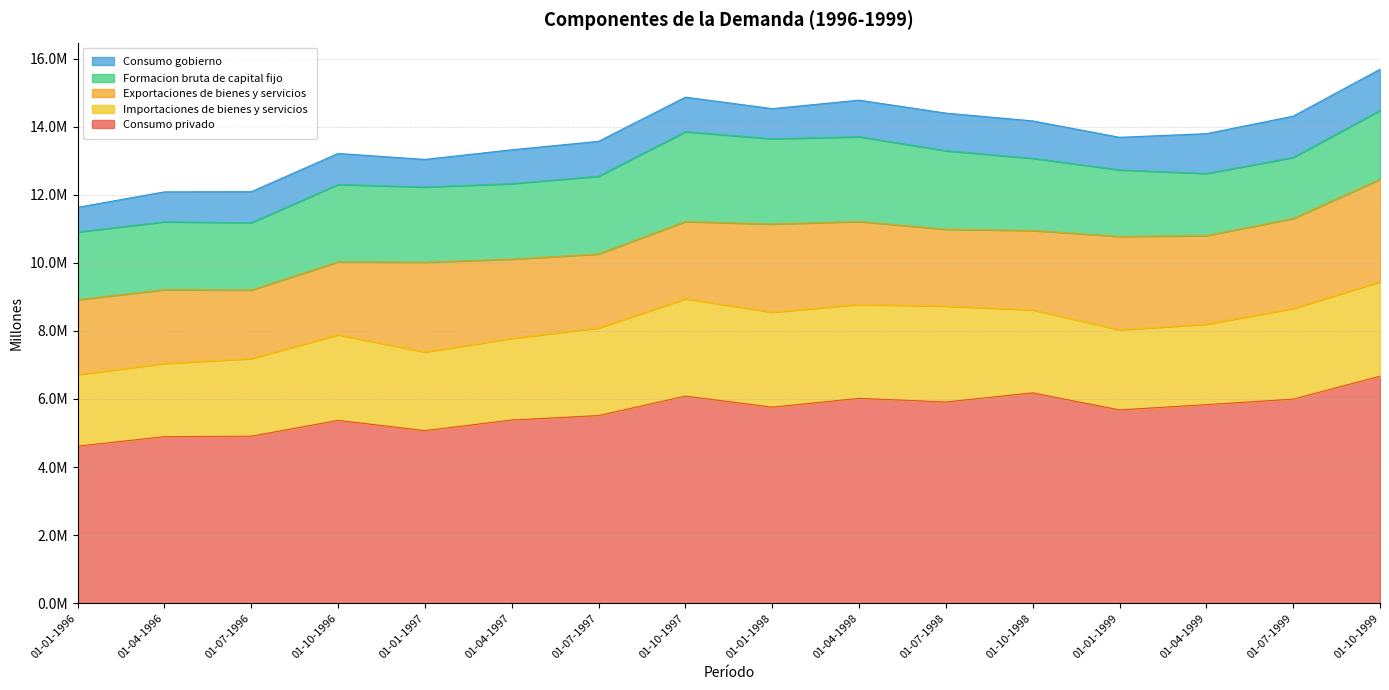

At which category does the chart reach its minimum across all series?

01-01-1996